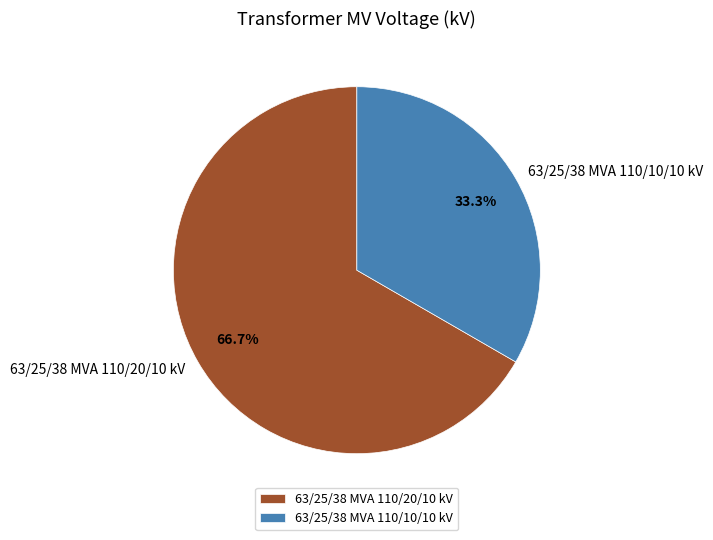

To the nearest percent, what percentage of the pie is 63/25/38 MVA 110/10/10 kV?

33%